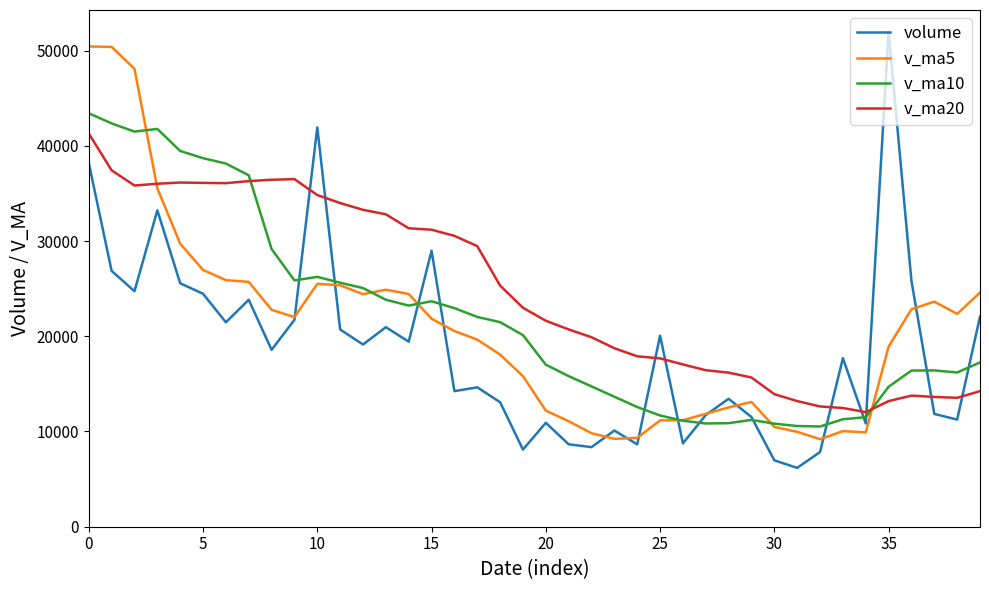

Which series ends up on top after the final intersection of volume and v_ma5?

v_ma5